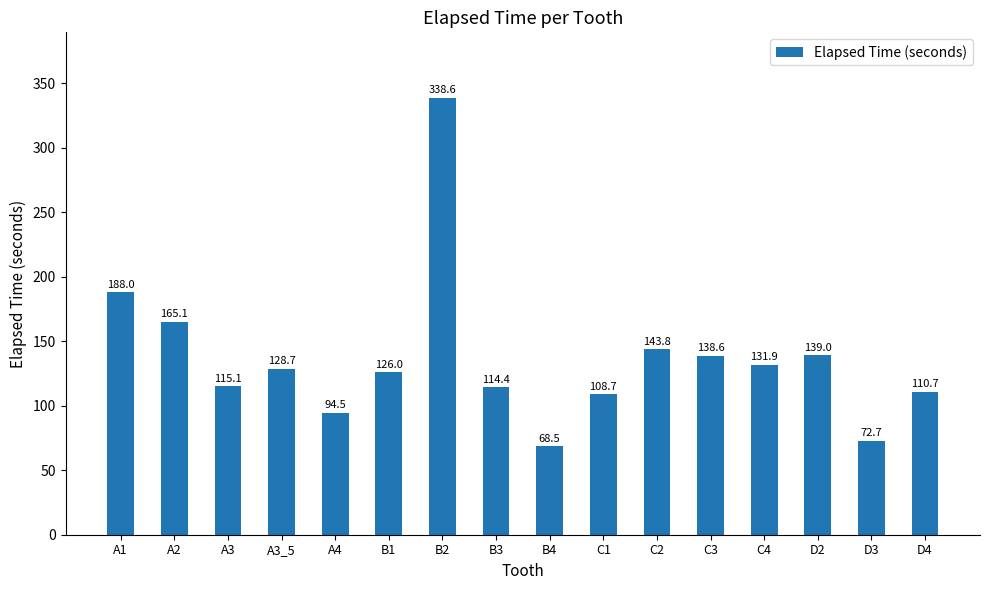

List the labels in order of value, smallest first.

B4, D3, A4, C1, D4, B3, A3, B1, A3_5, C4, C3, D2, C2, A2, A1, B2